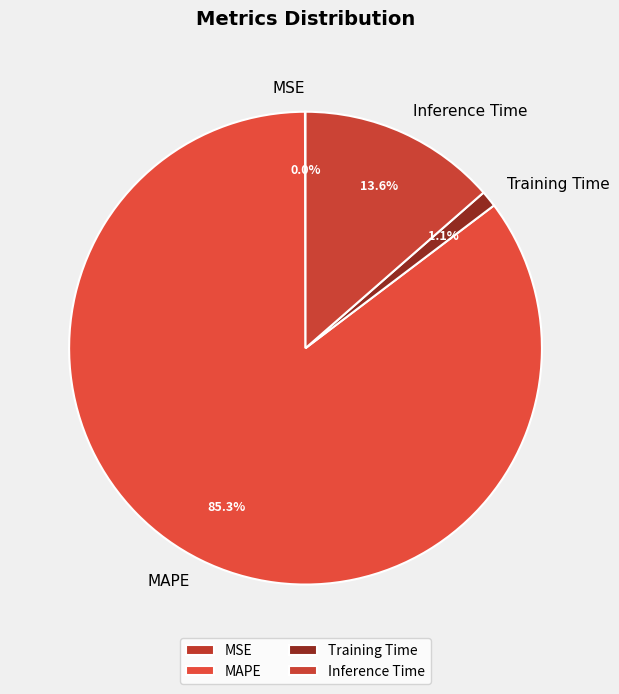

To the nearest percent, what is the average slice percentage?

25%